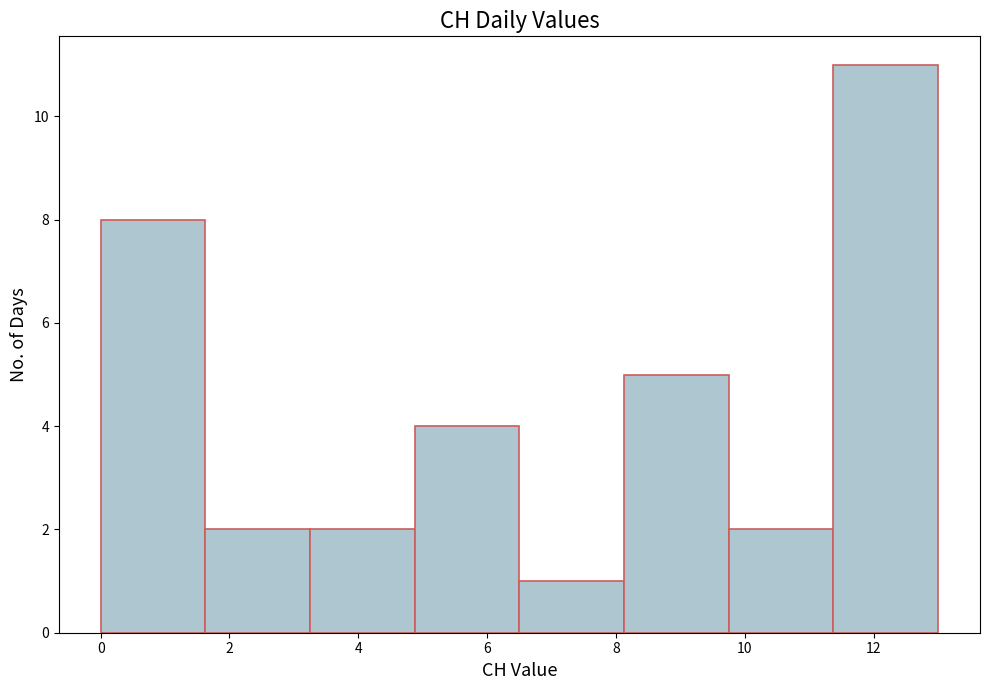

How tall is the bar that spans 11.4 to 13.0 on the x-axis? Neither the bar edges nor the heights are printed on the chart, so give them approximately, as read against the axes.

11